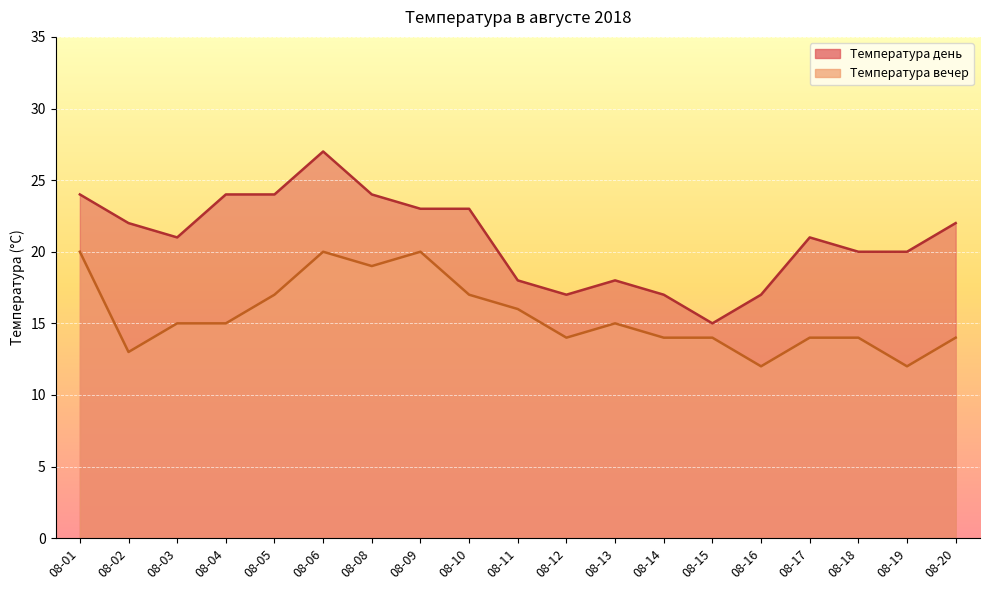

True or false: Температура вечер and Температура день cross at least once.

False